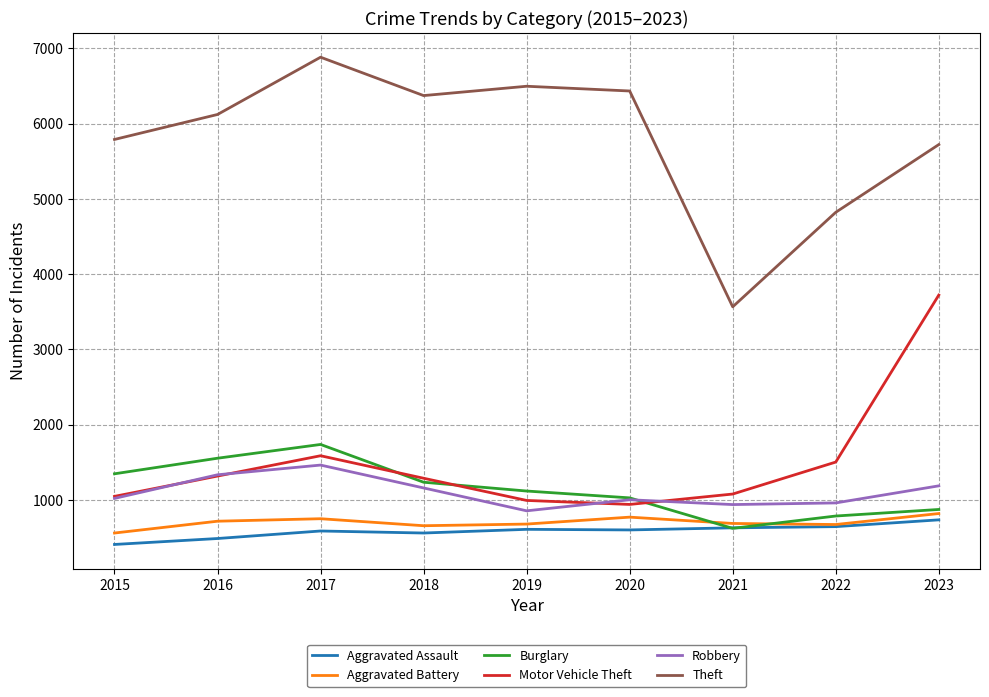

True or false: Robbery and Aggravated Battery cross at least once.

False